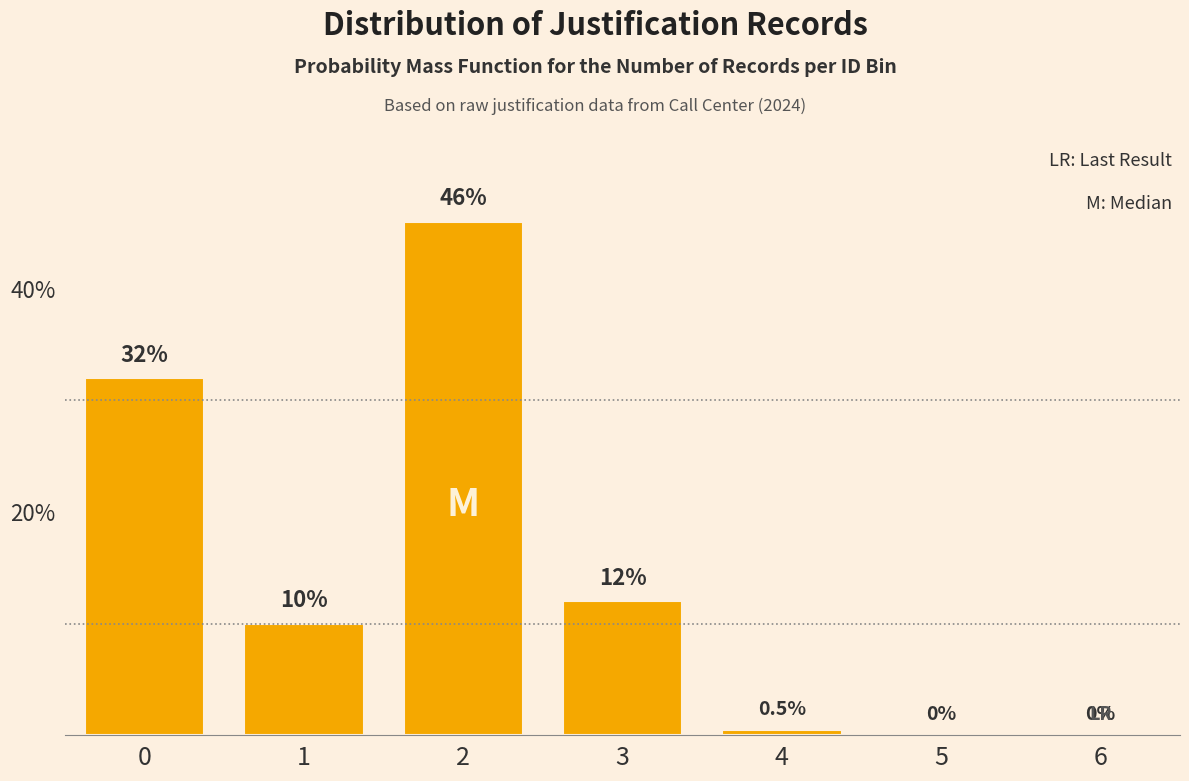

Reading left to right, list all the values displayed in this chart.

0=32.0	1=10.0	2=46.0	3=12.0	4=0.5	5=0.0	6=0.0